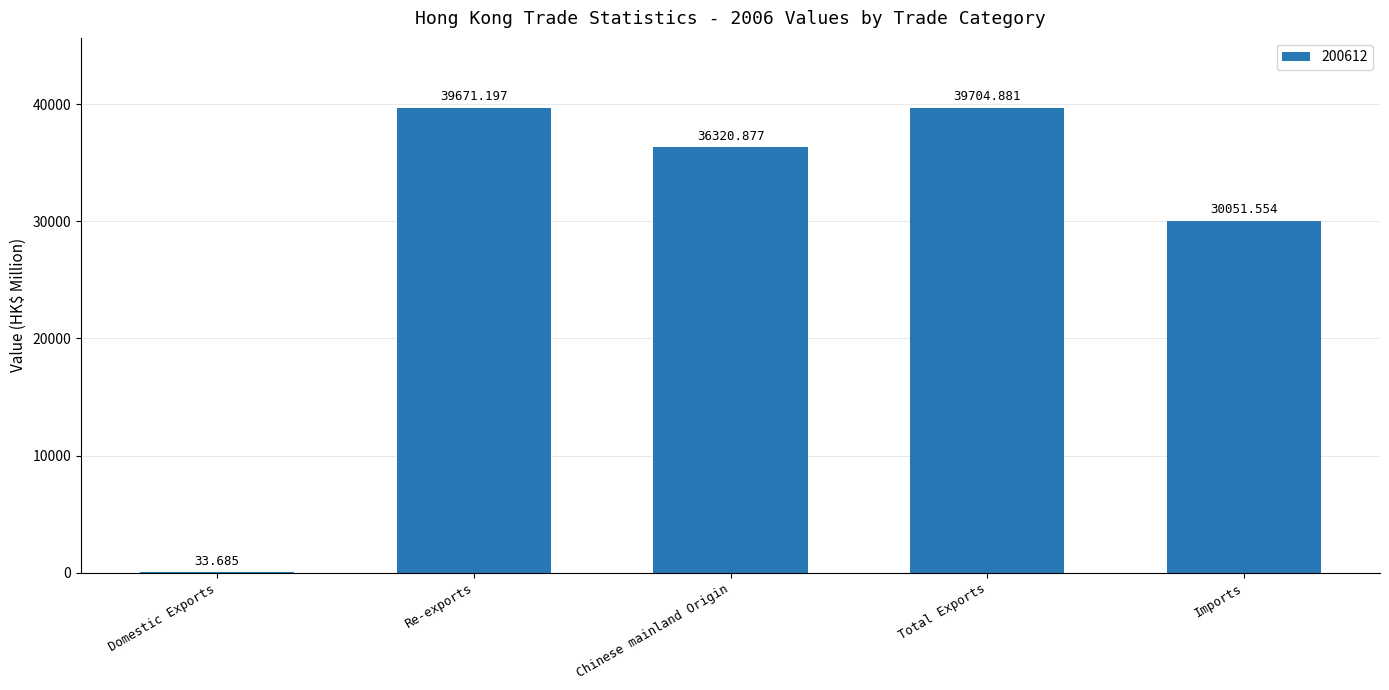

Which has a higher value, Imports or Re-exports?

Re-exports